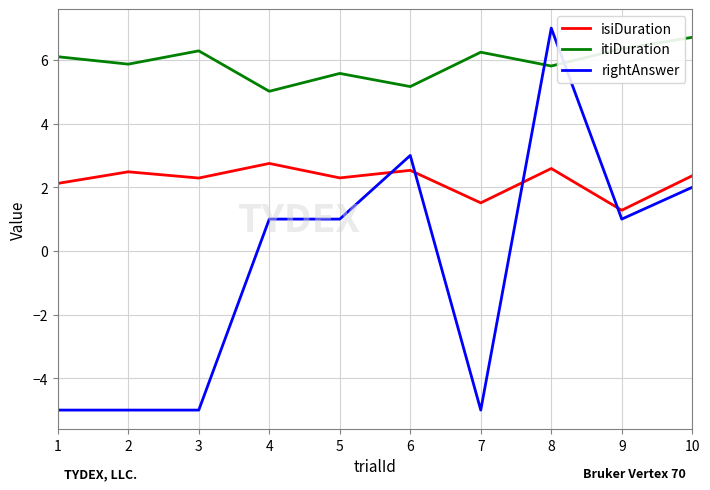

After their last crossing, which series has the higher values: isiDuration or rightAnswer?

isiDuration